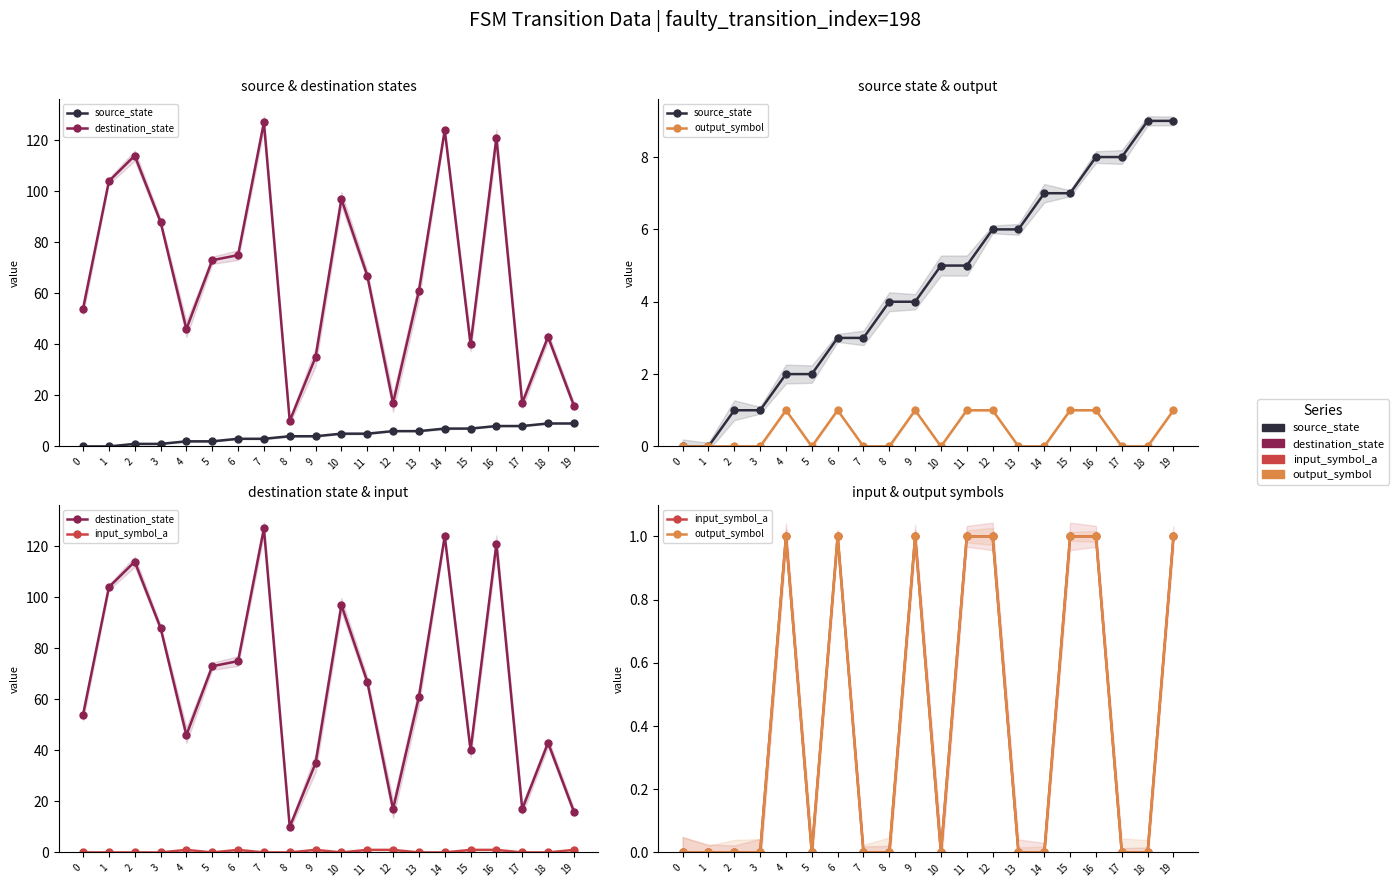

True or false: destination_state has more than 0 interior local peaks.

True